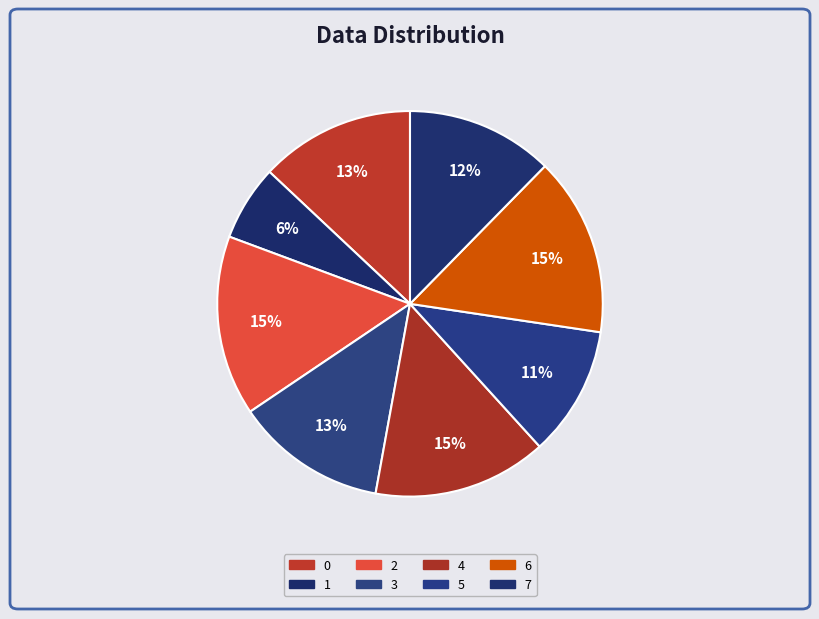

How many segments does this pie chart have?

8